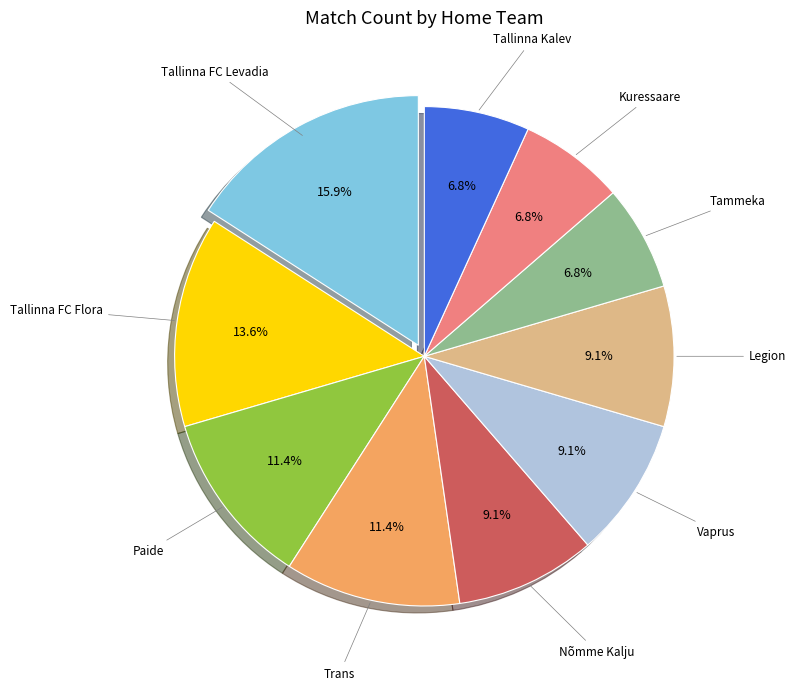

Is there a majority slice in this chart?

No